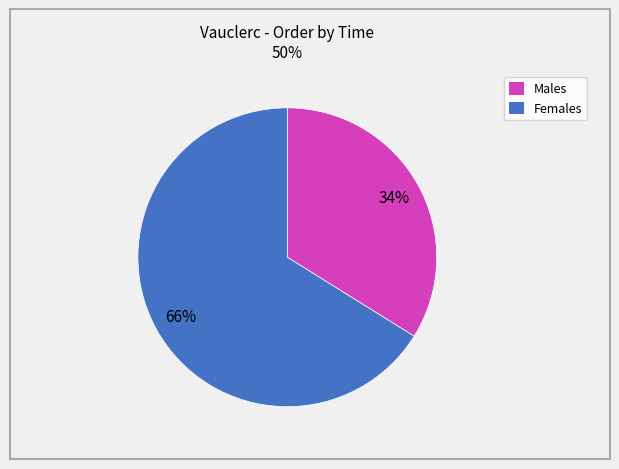

How many slices are in this pie chart?

2